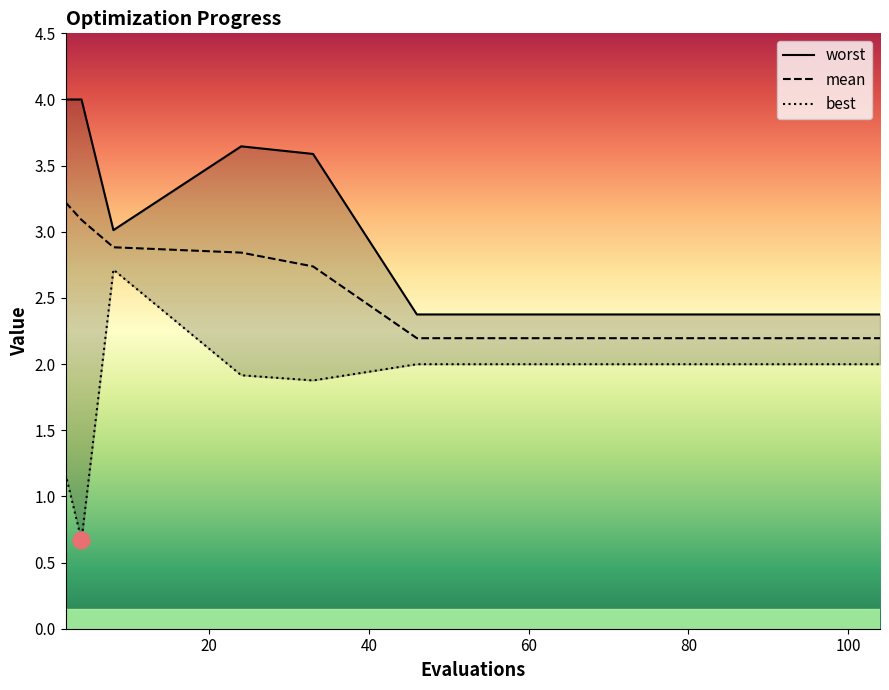

Which series has the largest total across all categories?

worst